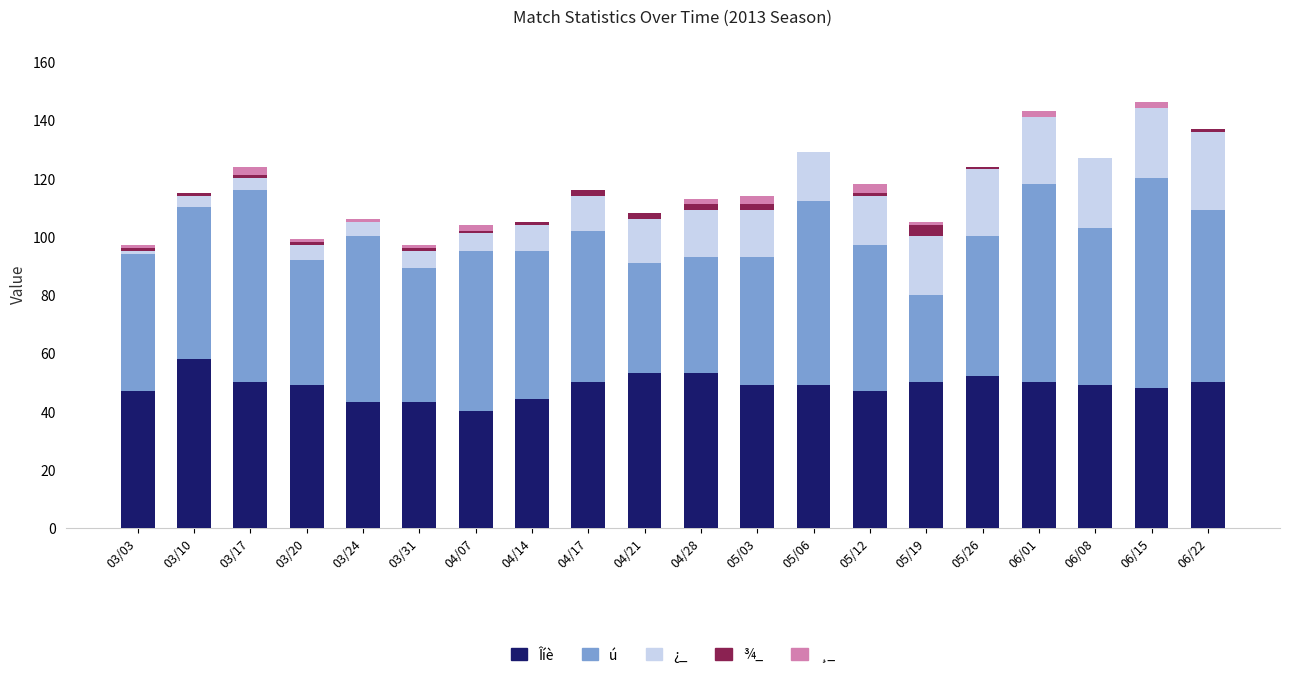

What is the sum of all Îíè values?

974